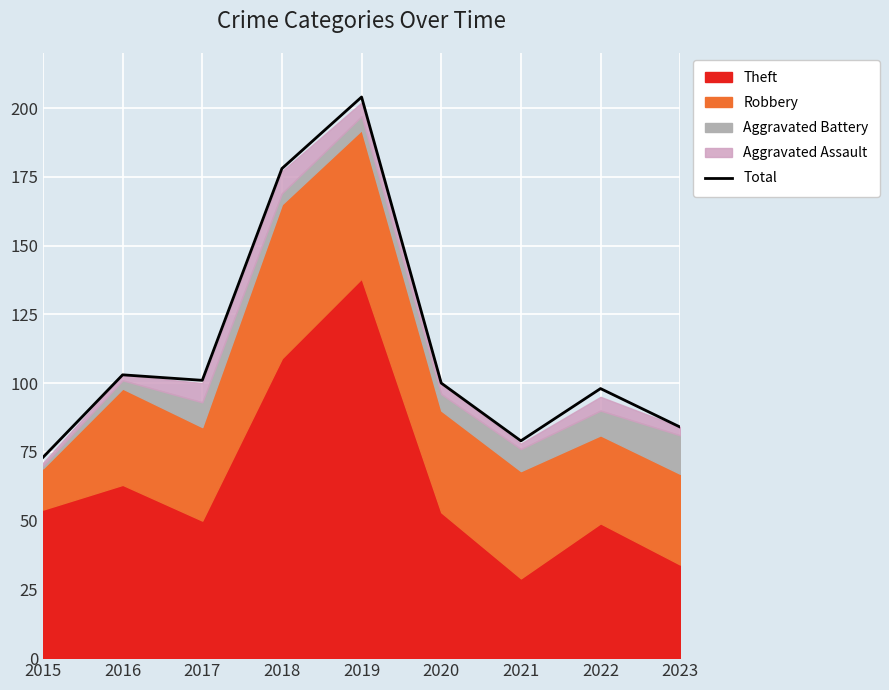

Where does the data first go above 100?

2016